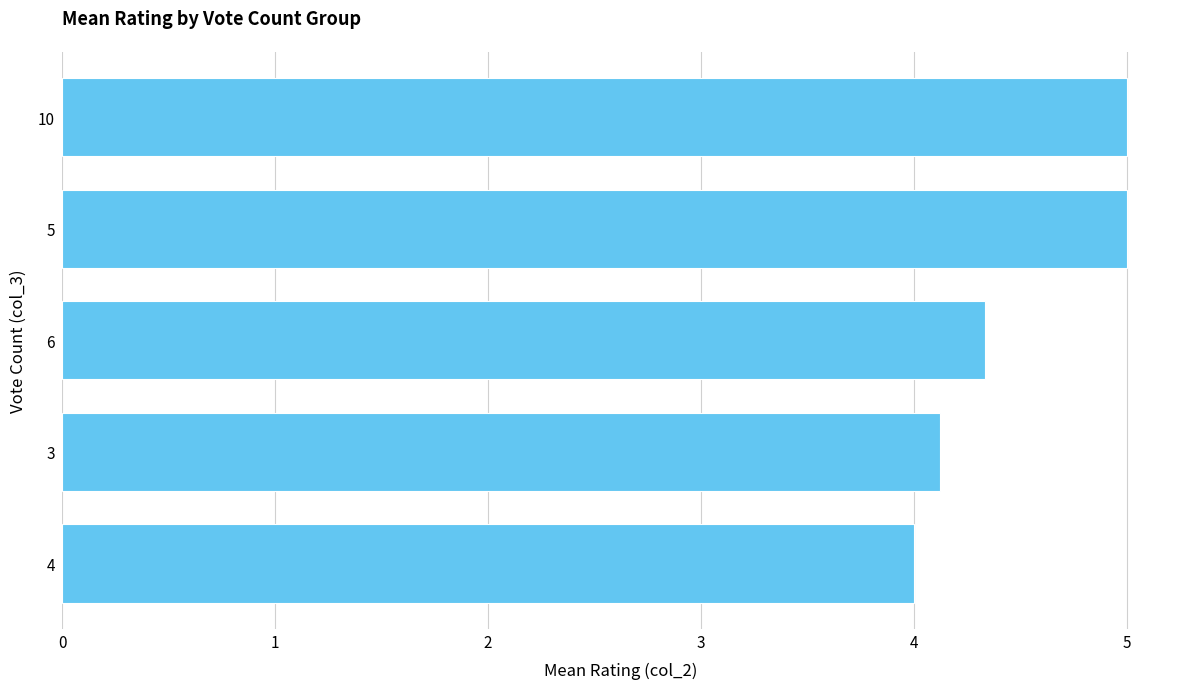

What is the ratio of the value at 3 to the value at 5?

0.8